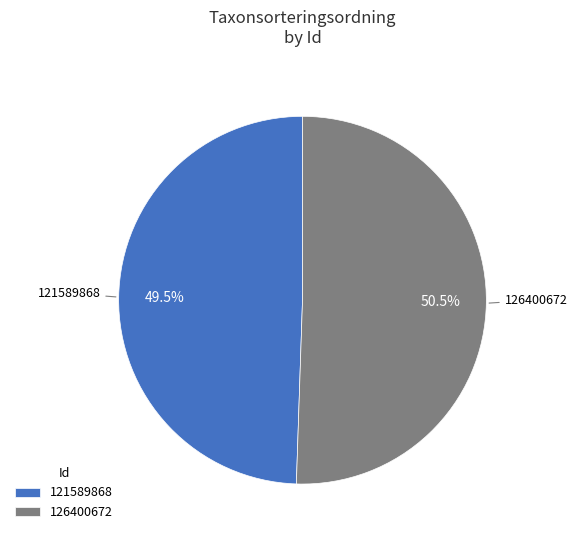

Which category accounts for the majority?

126400672